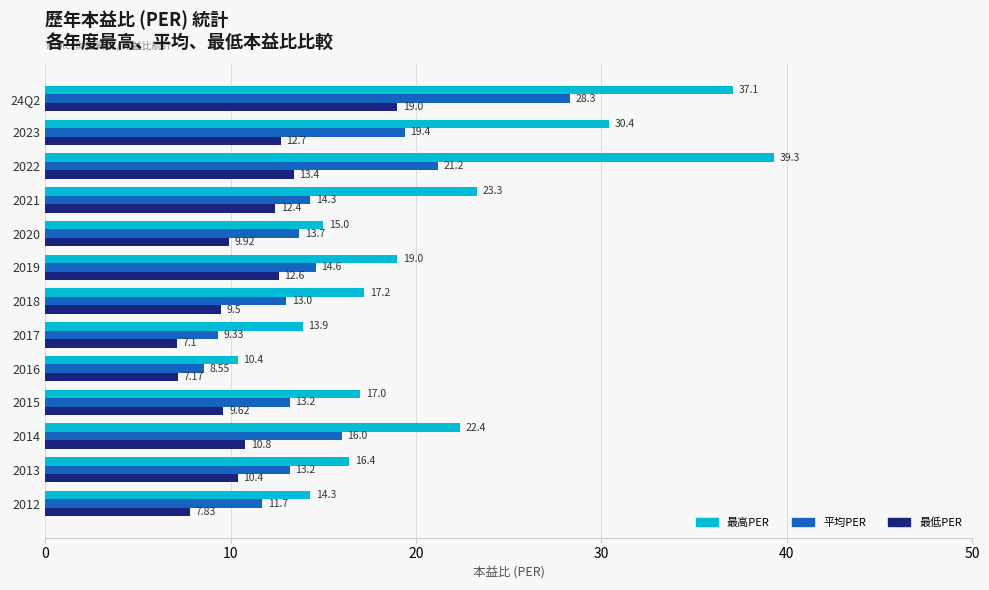

Which category has the lowest value in the 最低PER series?

2017